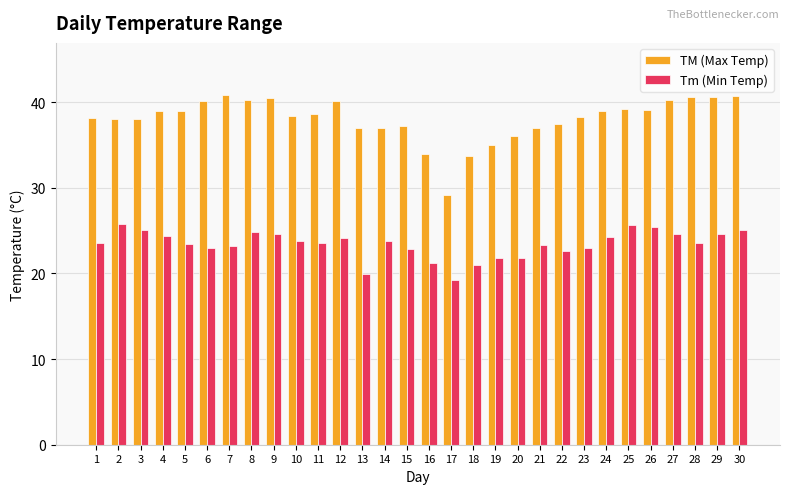

What is the difference between the TM (Max Temp) values at 17 and 4?

9.8